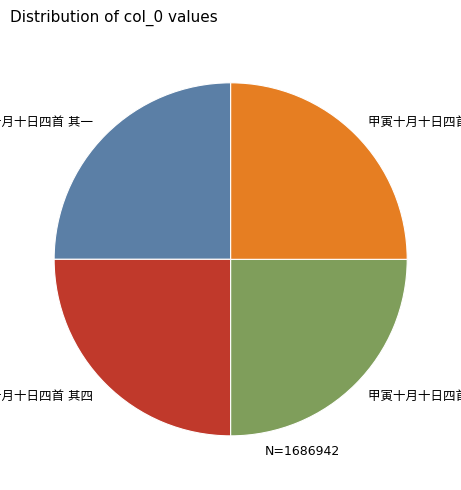

Count the number of slices in the pie.

4